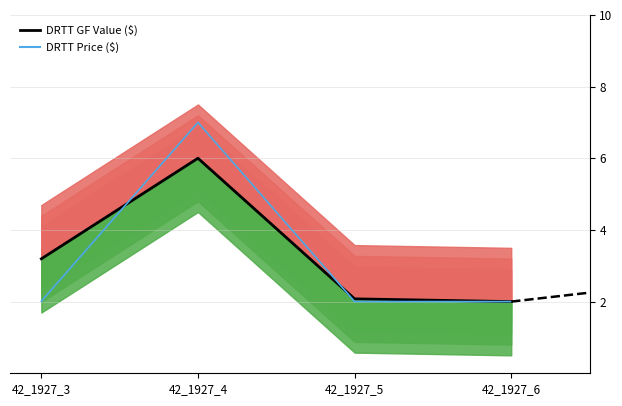

What is the sum of all DRTT Price ($) values?

13.0